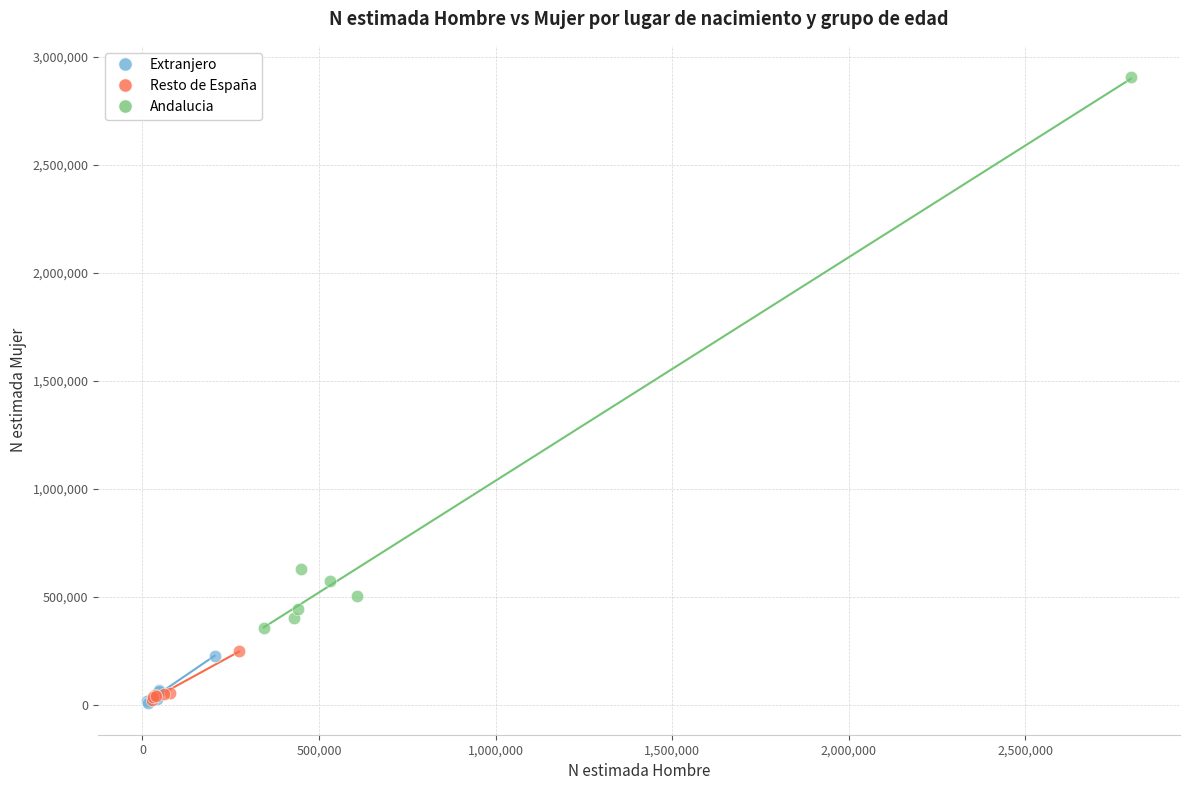

Which series contains the highest Y value?

Andalucia